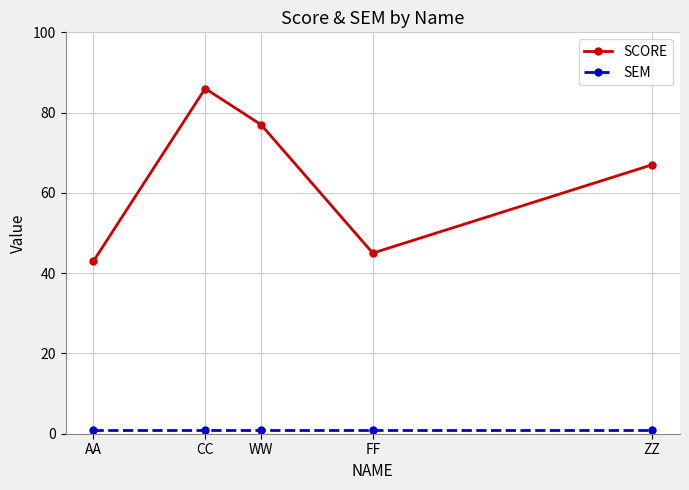

What is the maximum value shown in the chart?

86